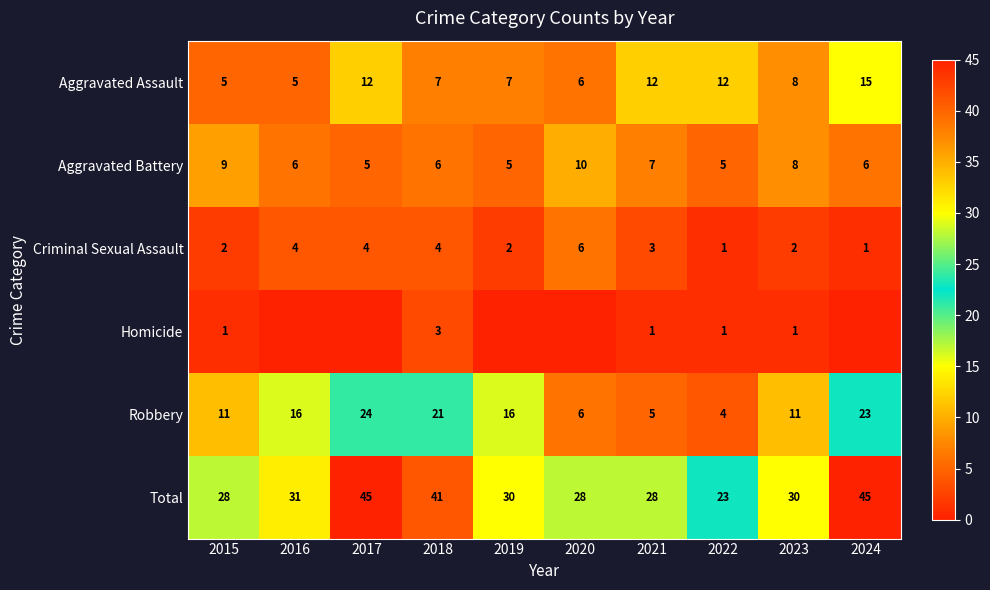

True or false: Aggravated Battery has a value of 5 at 2019.

True